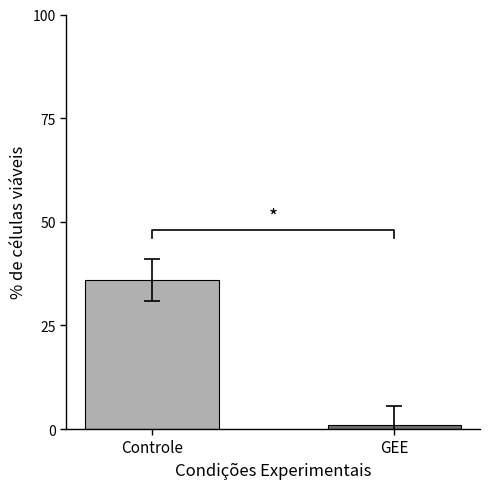

What is the minimum value shown in the chart?

1